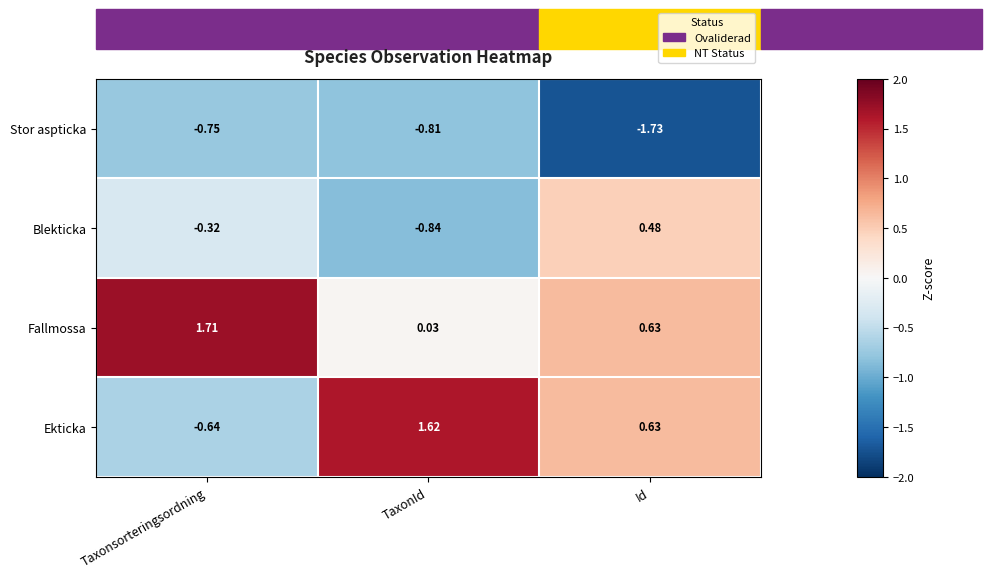

Which series changed the most between Taxonsorteringsordning and Id?

Ekticka